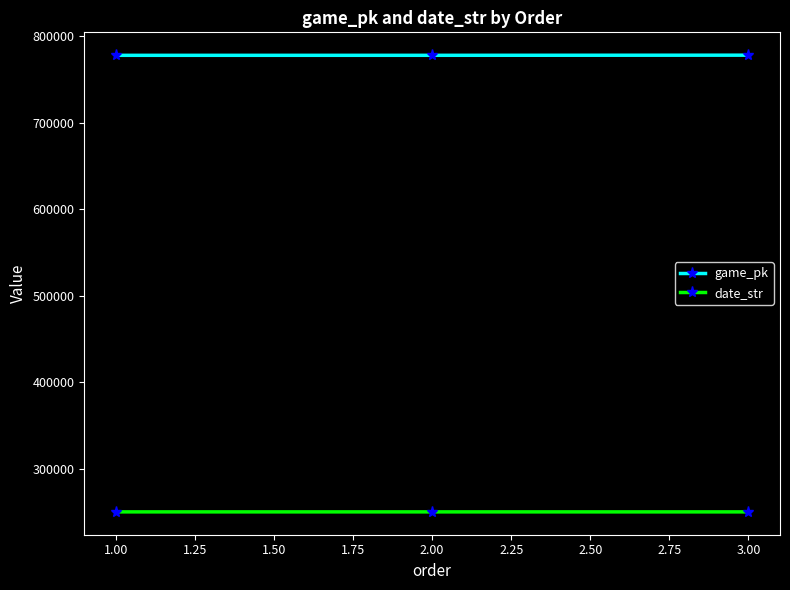

What is the minimum value shown in the chart?

250514